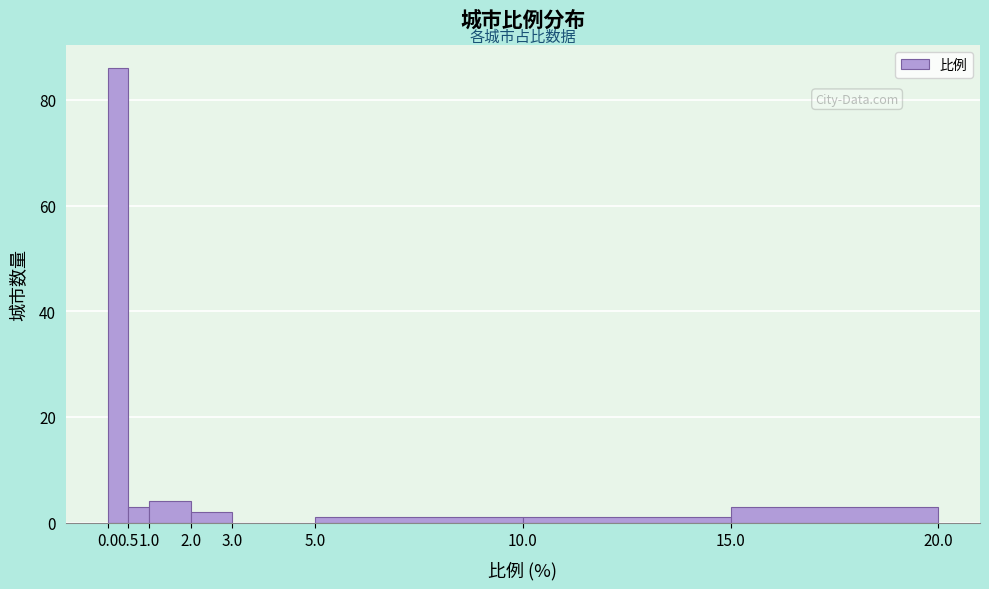

Reading left to right, list every bar in this chart as the range it spans on the x-axis followed by its height. The values are not printed on the chart, so give them approximately, as read against the axis.

0.0 to 0.5: 86
0.5 to 1.0: 4
1.0 to 2.0: 4
2.0 to 3.0: 2
3.0 to 5.0: 0
5.0 to 10.0: under 2
10.0 to 15.0: under 2
15.0 to 20.0: 4